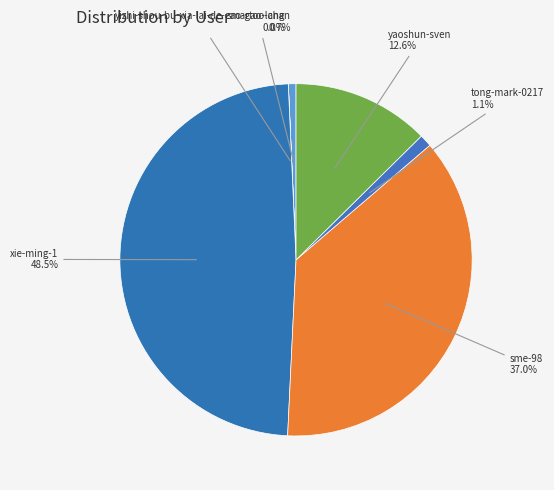

To the nearest percent, what is the difference between the smartoo-chan and yaoshun-sven slice percentages?

12%